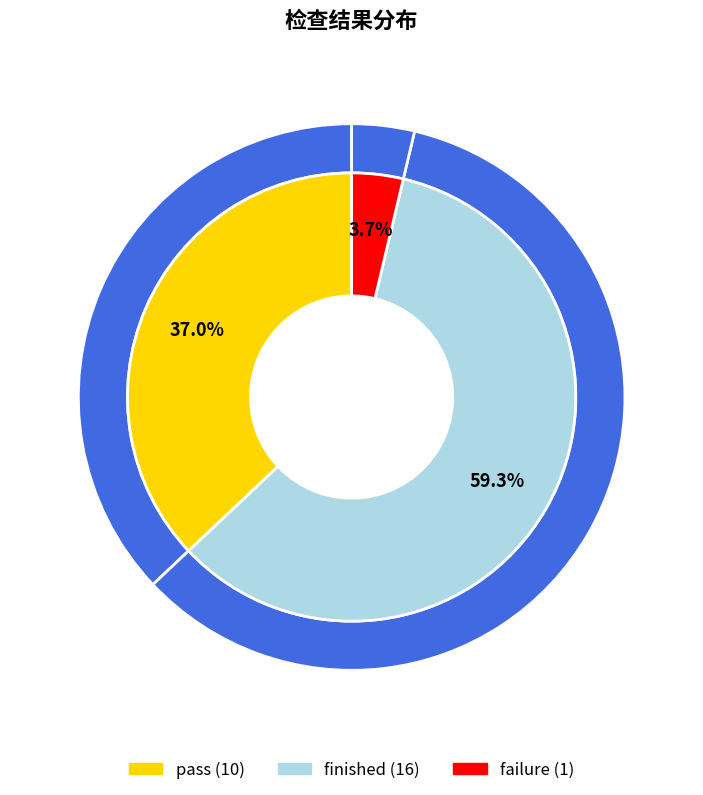

Is it true that failure is 1% of the pie?

False